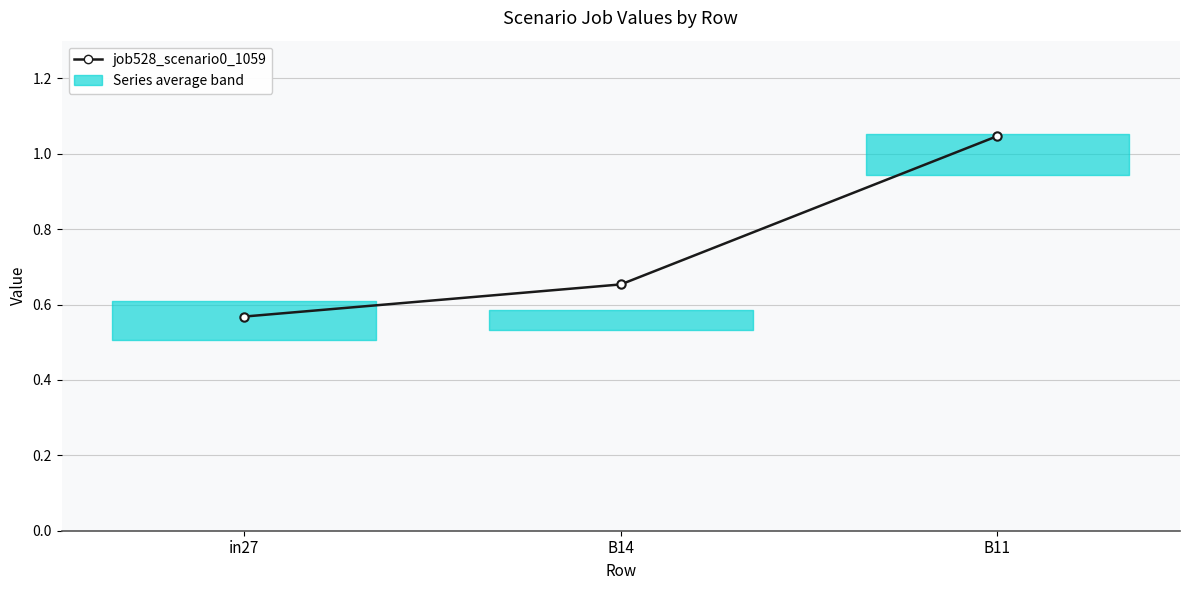

The chart shows a value of 1.1 at B14. True or false?

False